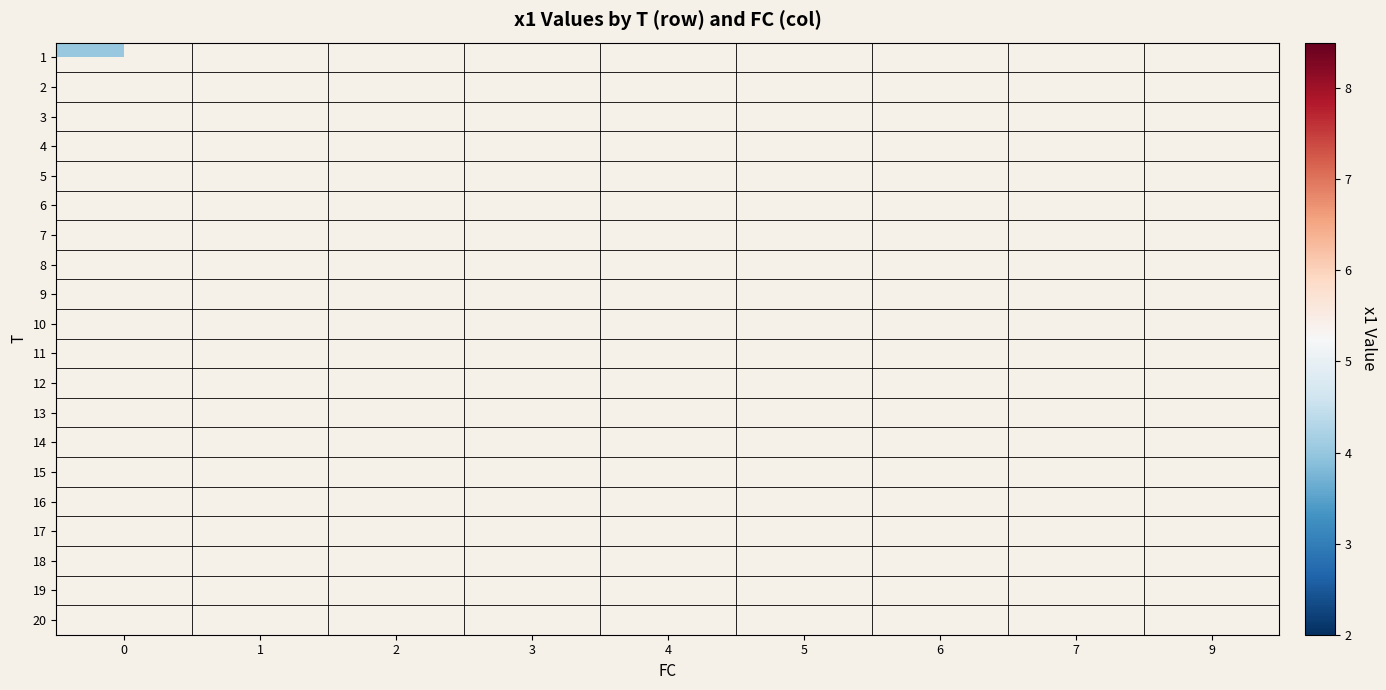

What is the maximum value shown in the chart?

8.5